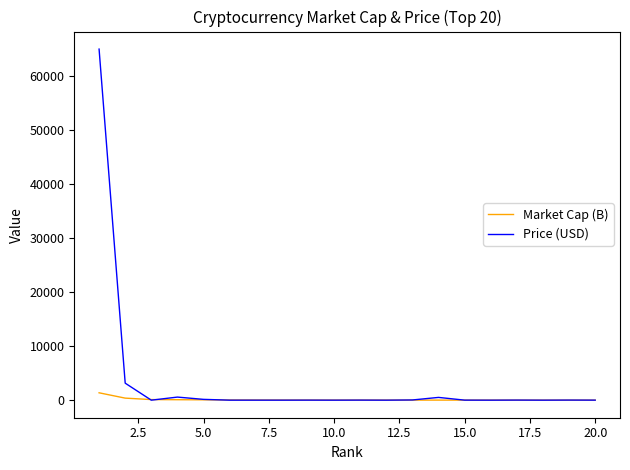

Which series ends up on top after the final intersection of Price (USD) and Market Cap (B)?

Market Cap (B)